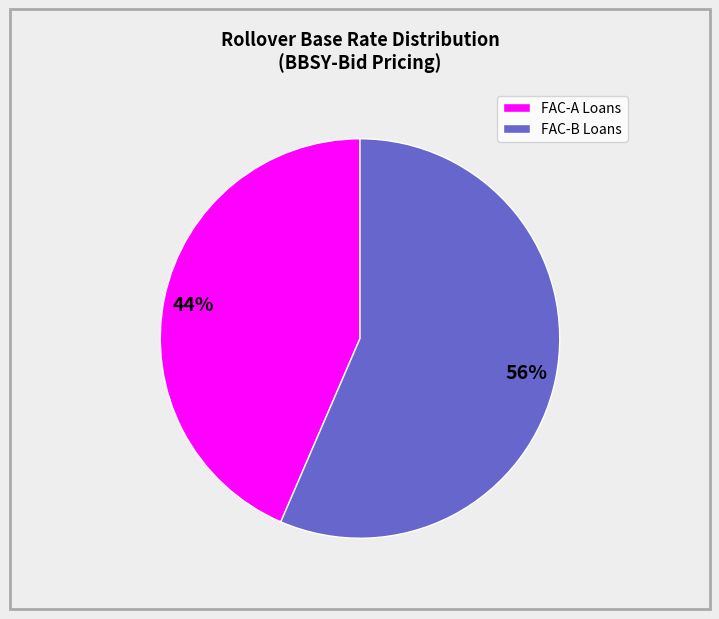

Does any single category account for the majority?

Yes